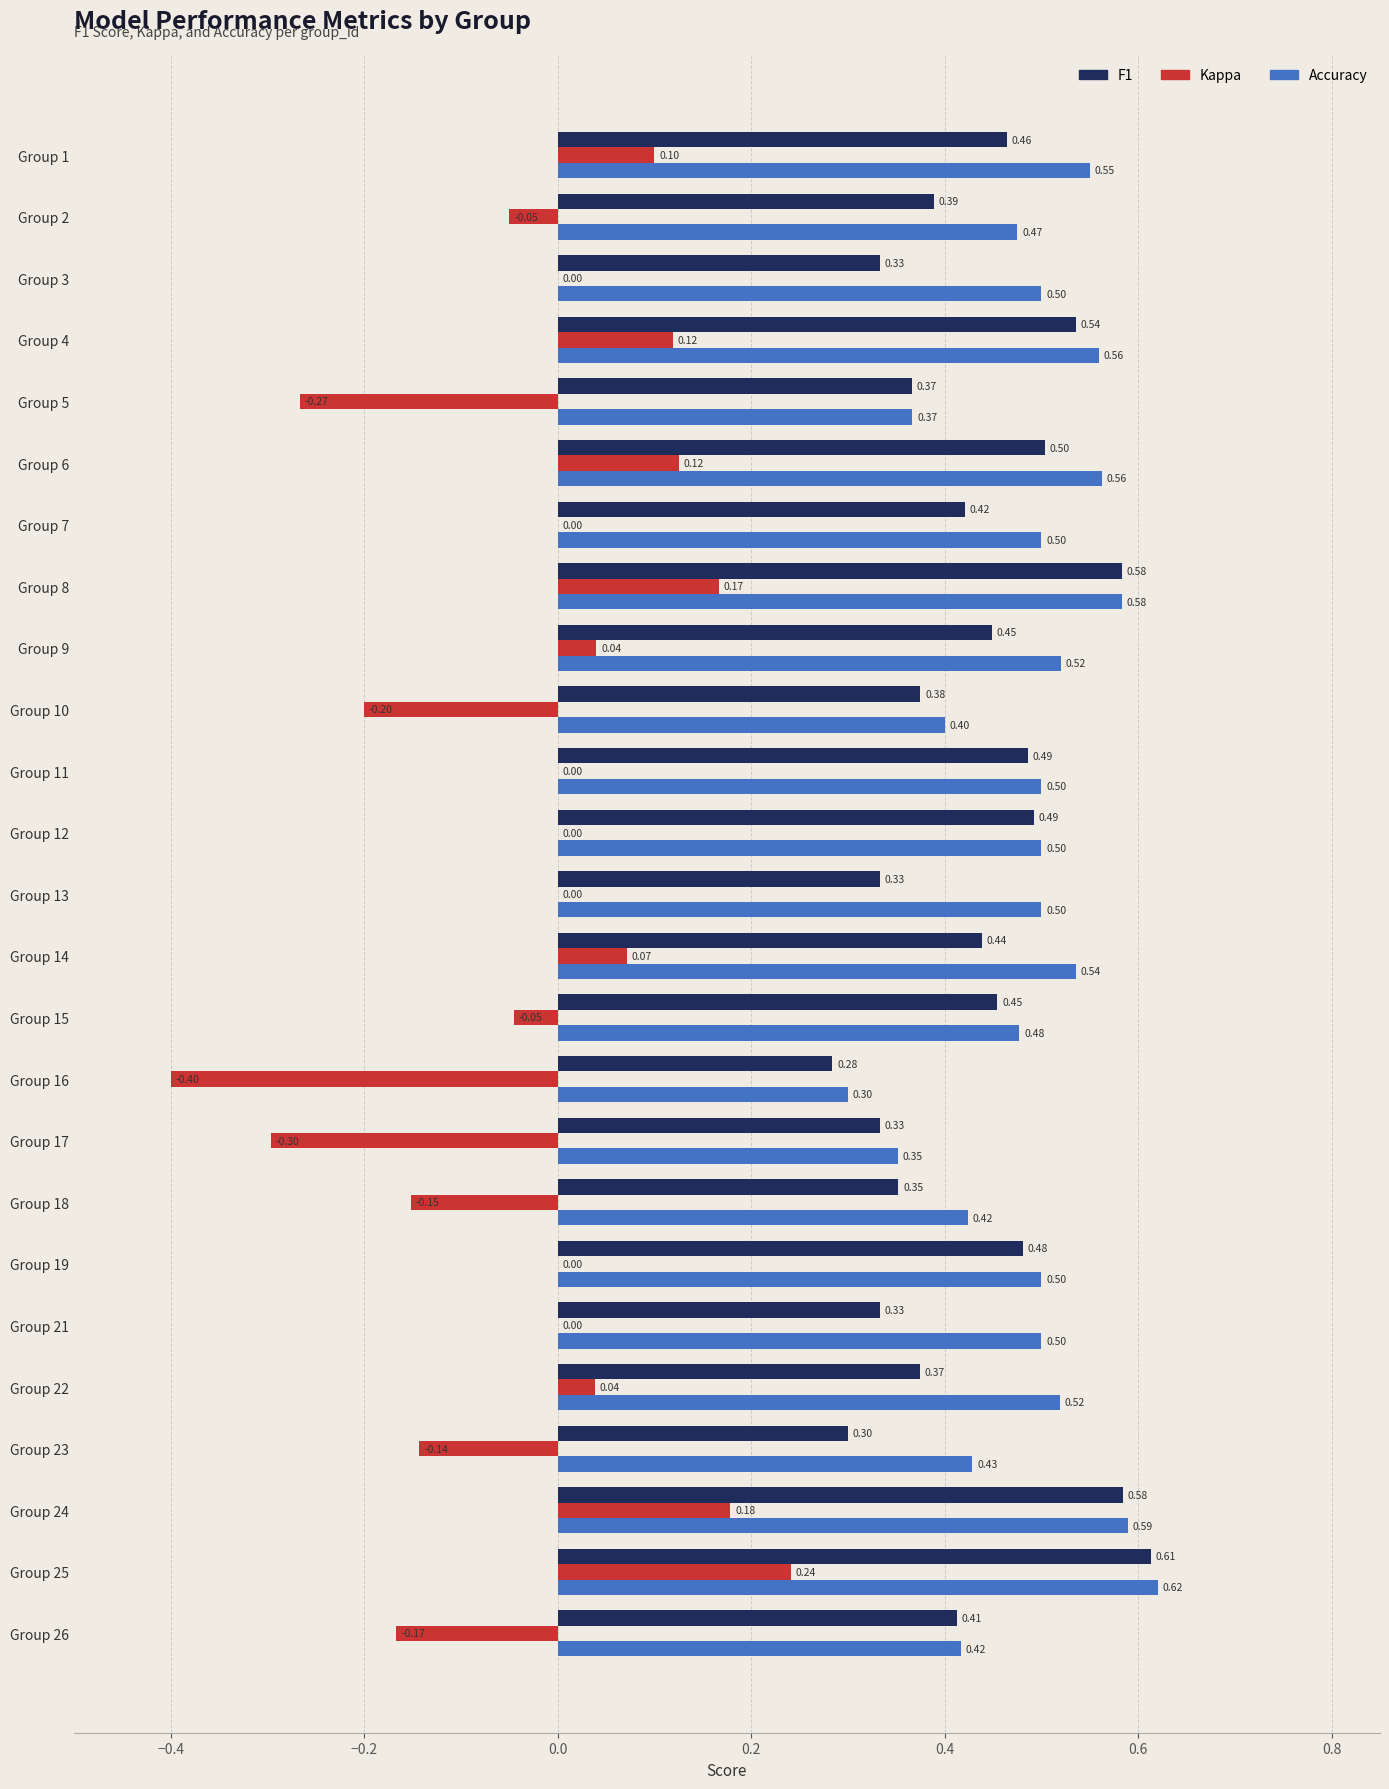

What is the sum of all Accuracy values?

12.2